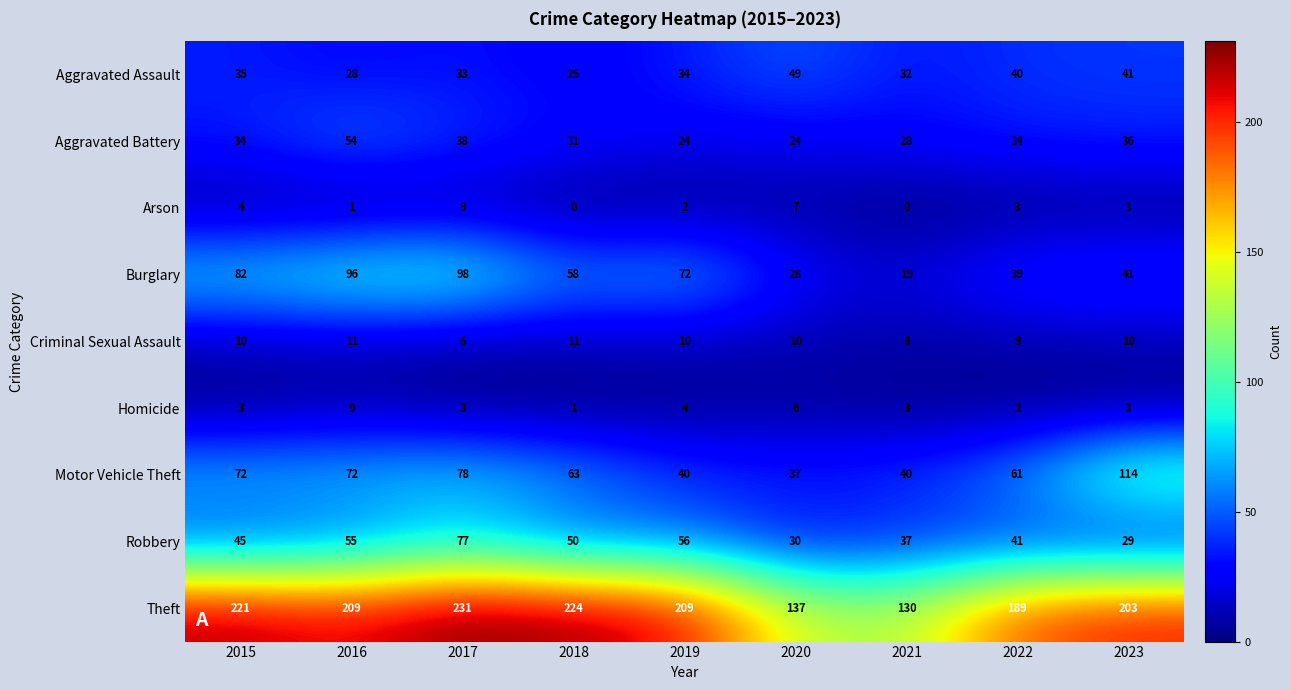

What is the difference between the Robbery values at 2021 and 2018?

13